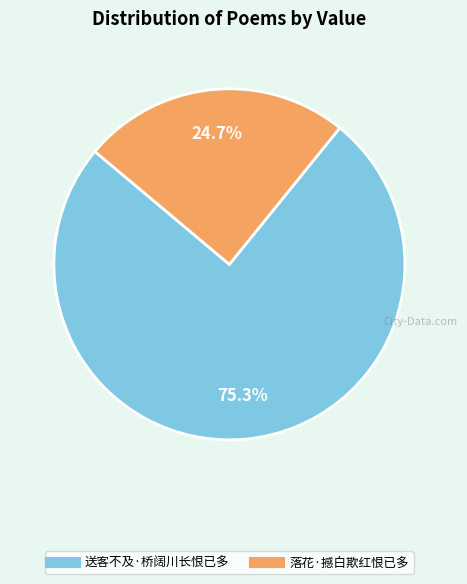

How many slices are in this pie chart?

2